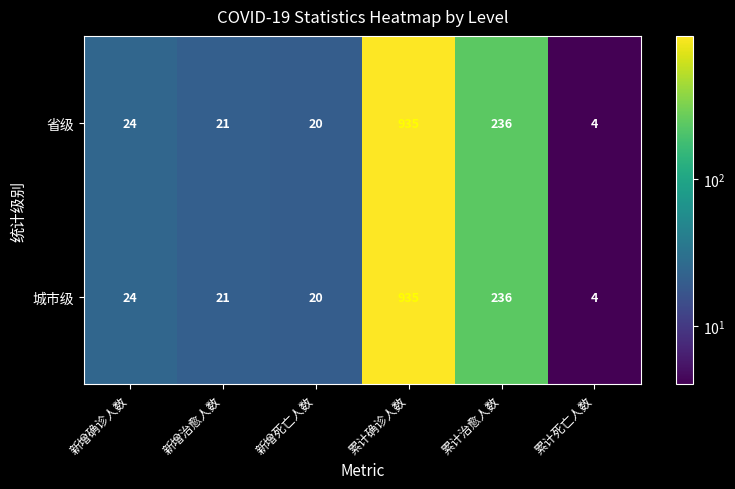

Where is 城市级 nearest to the value 469?

累计治愈人数